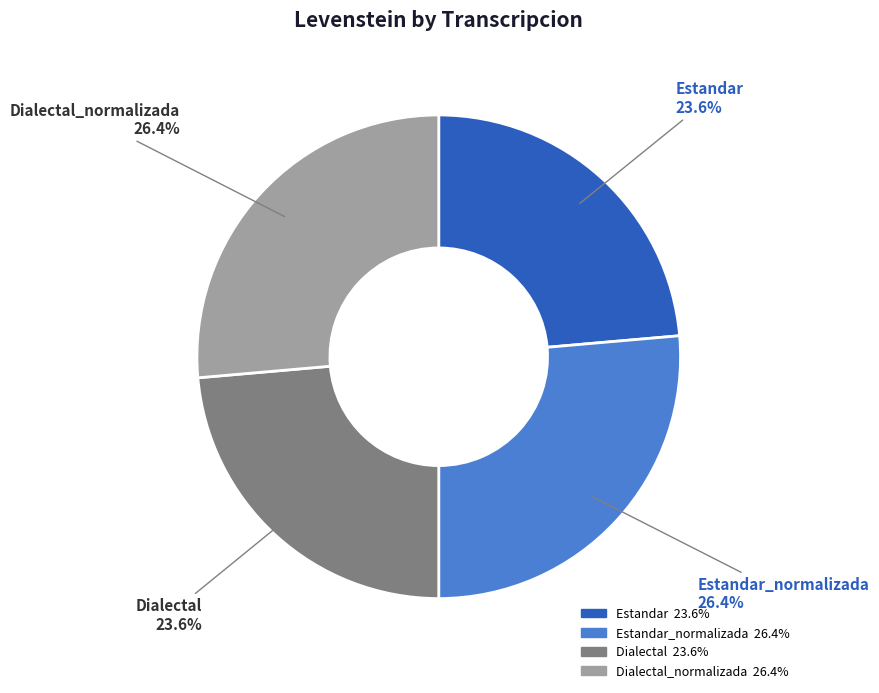

Does any single category account for the majority?

No